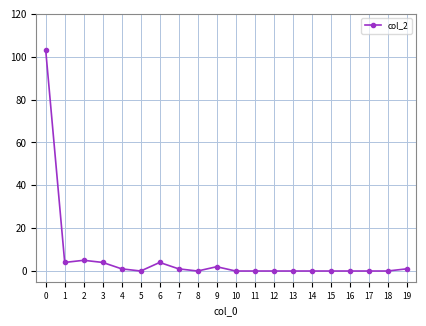

Is this an area chart (filled region under the line)?

No